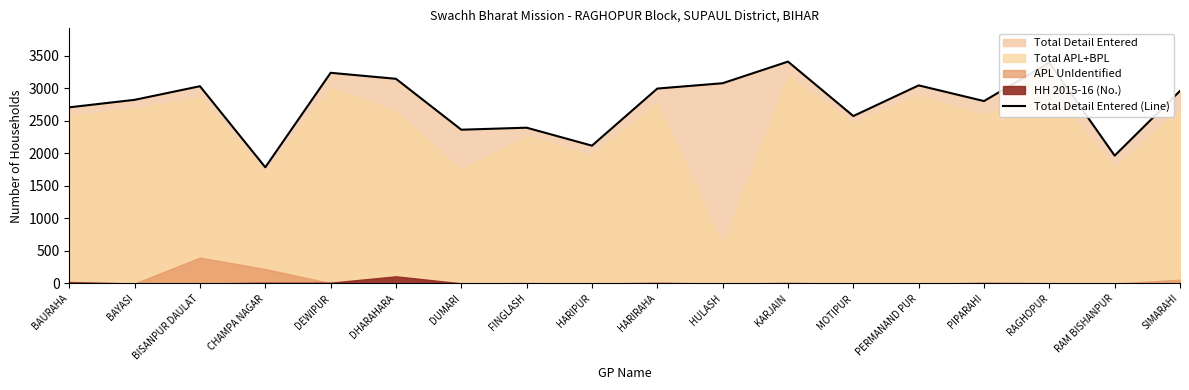

Where is the data nearest to the value 2596?

MOTIPUR